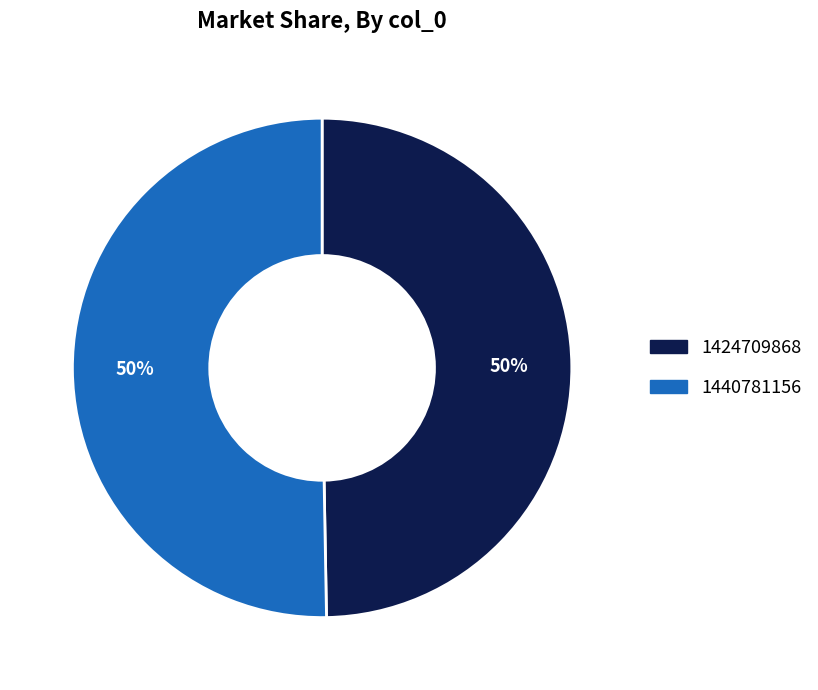

Combined, do 1440781156 and 1424709868 account for over 50%?

Yes